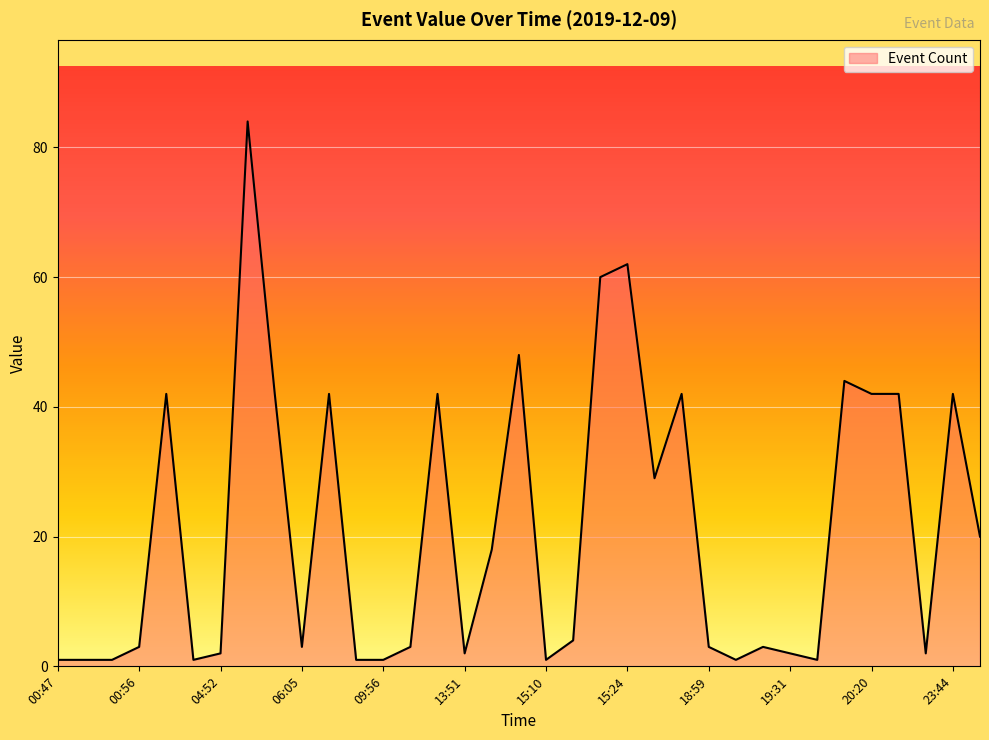

What is the maximum value shown in the chart?

84